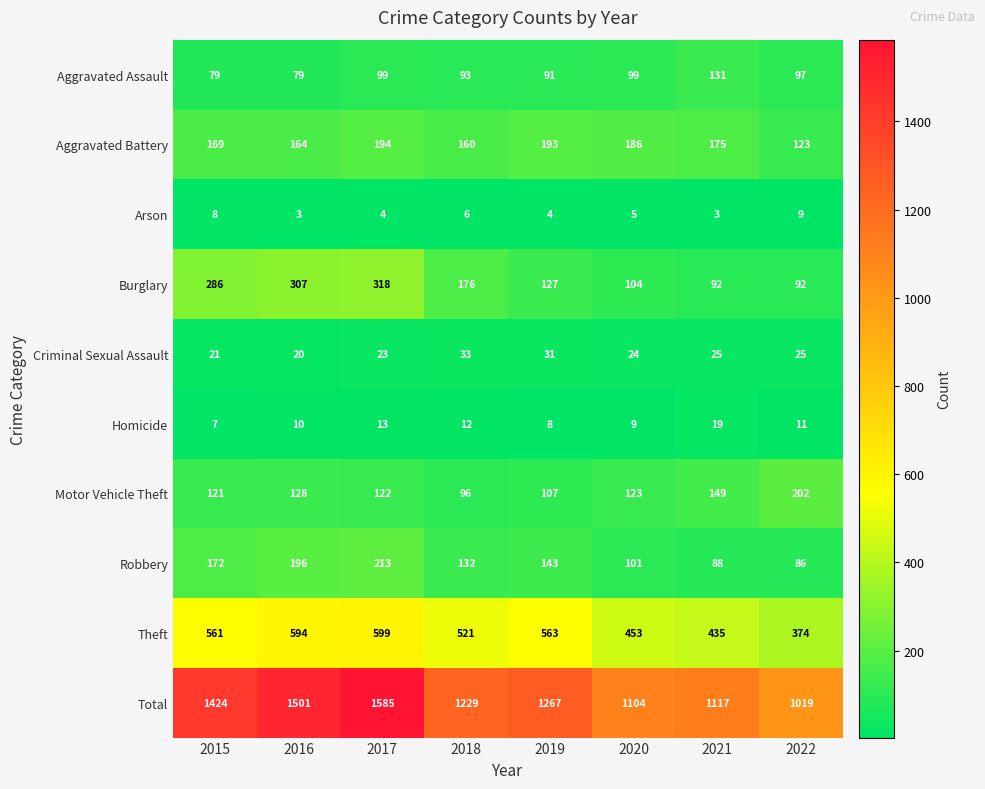

What is the difference between the second highest and minimum values in the Robbery series?

110